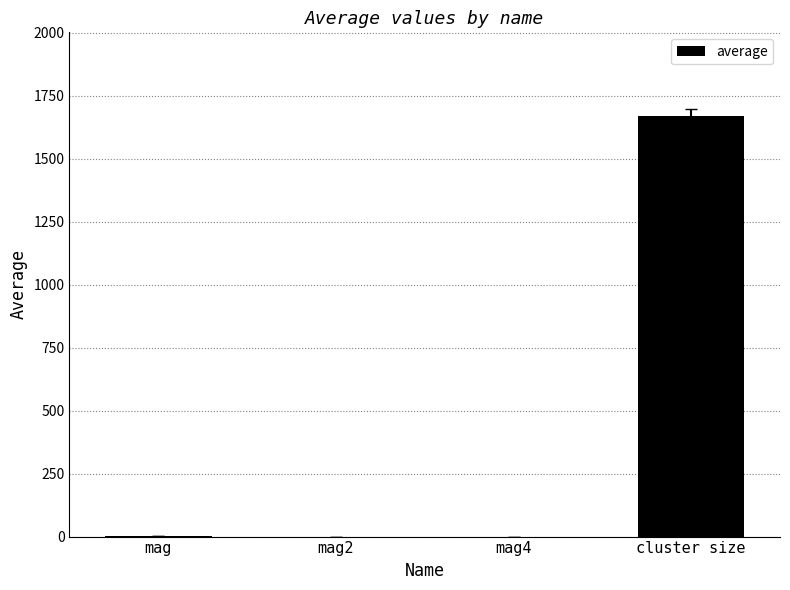

What is the sum of the values at mag and cluster size?

1668.3